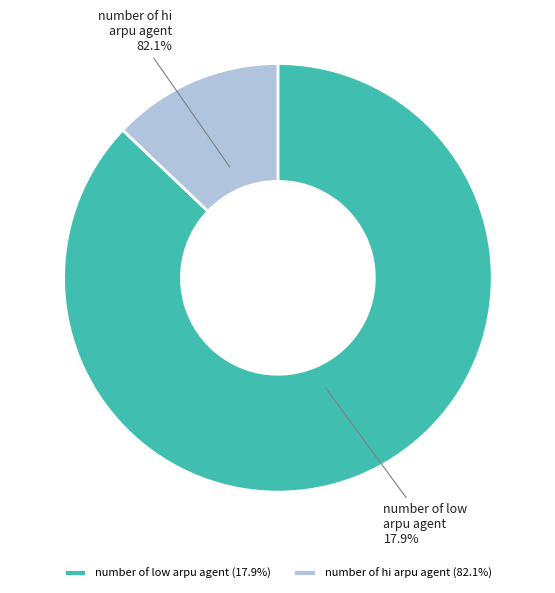

Rank the categories by value from lowest to highest.

number of hi arpu agent, number of low arpu agent